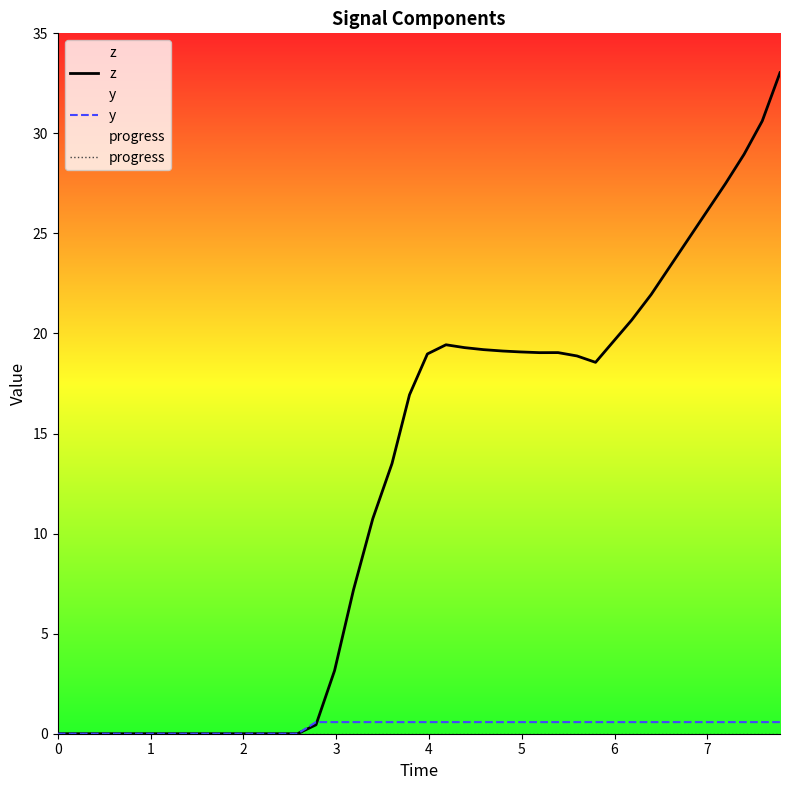

Where is the first local minimum for z?

26